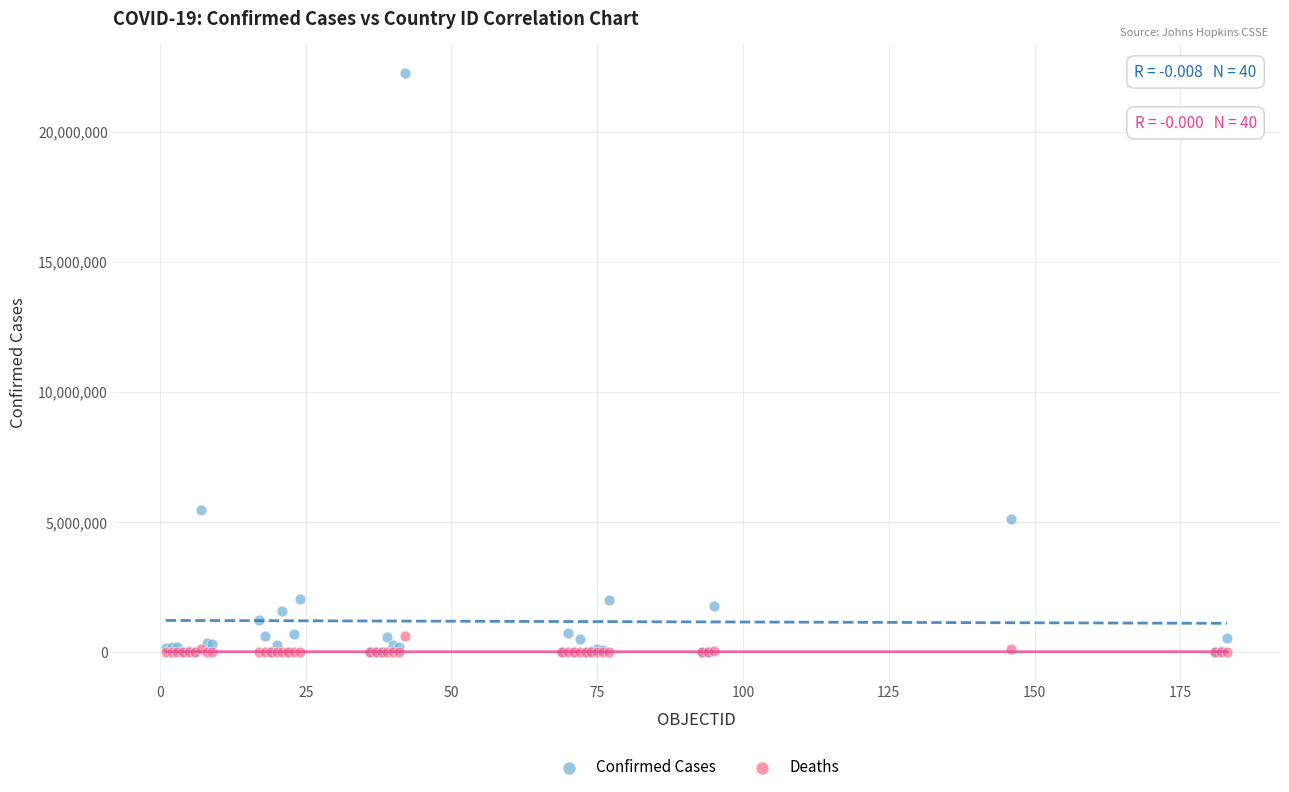

In the Confirmed Cases series, what Y value is closest to 11126439?

5480305